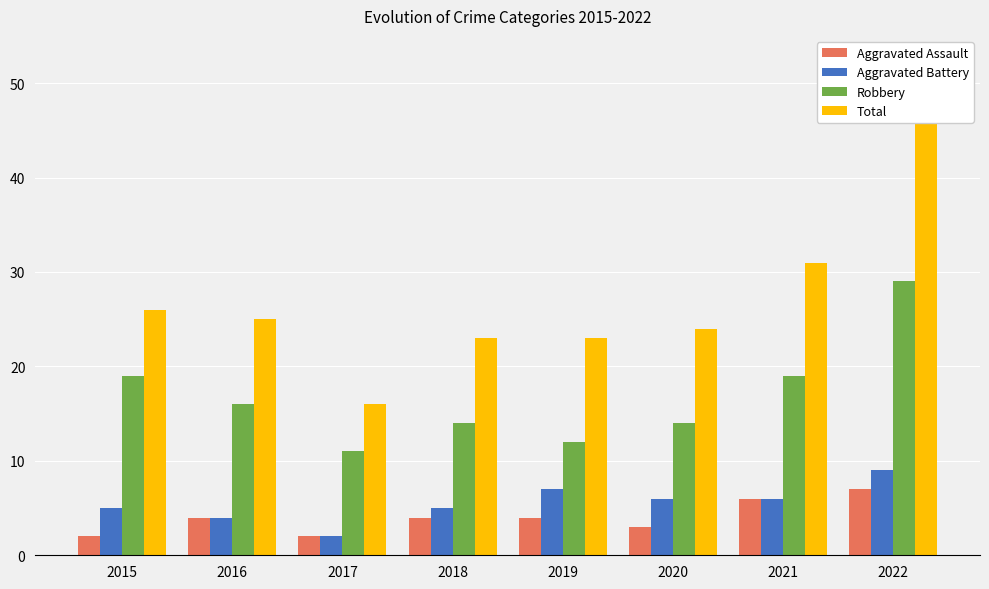

At which category is the sum across all series the highest?

2022